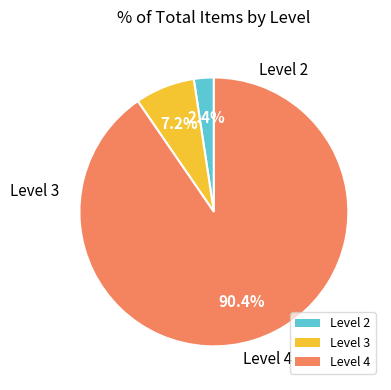

What percentage do Level 3 and Level 2 together represent?

9.6%